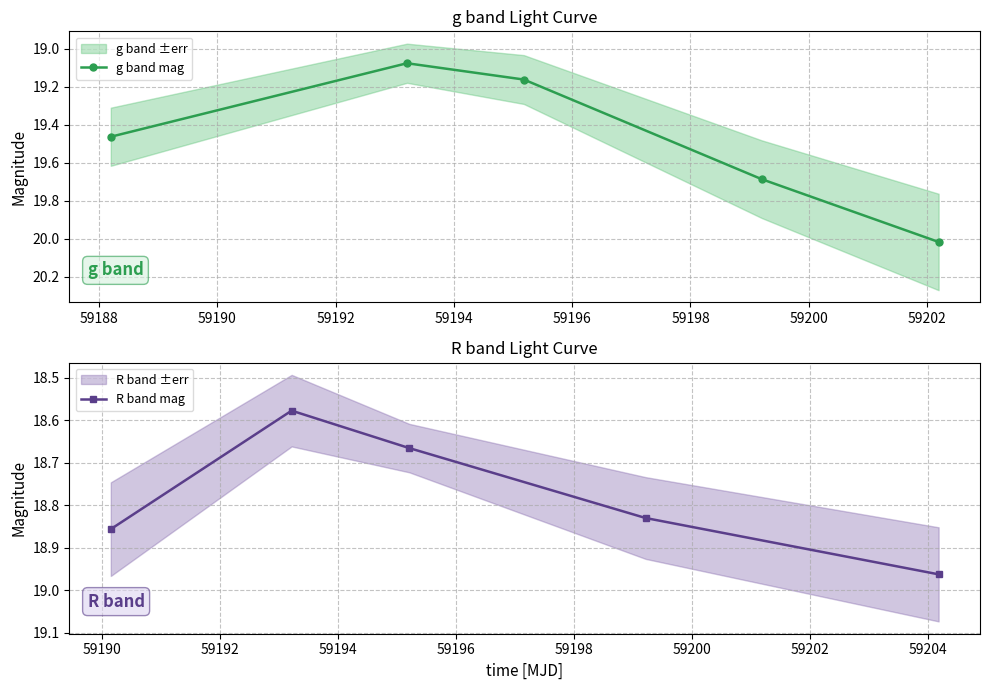

True or false: g band mag has more than 1 points higher than both neighbors.

False